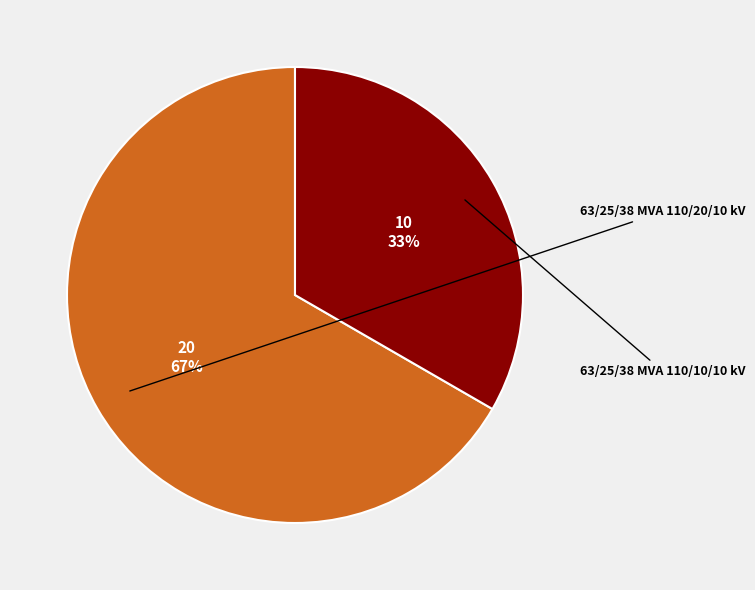

Rank the categories by value from lowest to highest.

63/25/38 MVA 110/10/10 kV, 63/25/38 MVA 110/20/10 kV